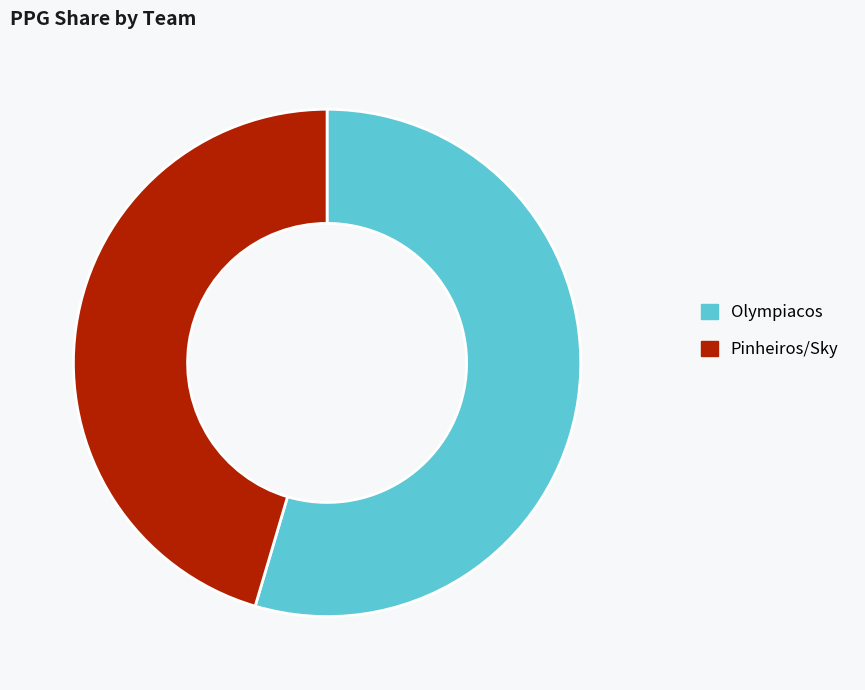

Combined, do Pinheiros/Sky and Olympiacos account for over 50%?

Yes